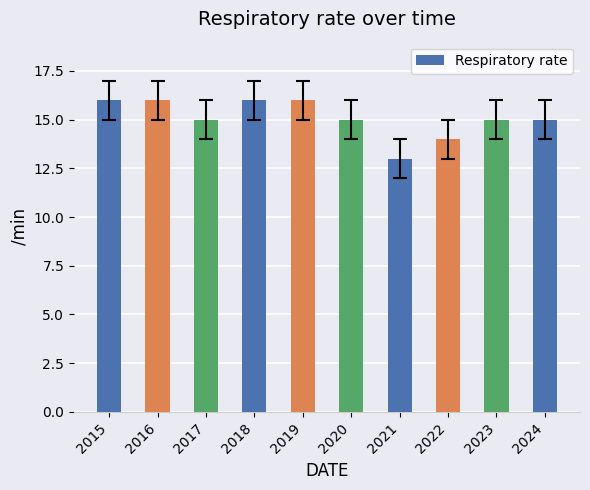

Are the bars grouped side by side (vs. stacked)?

No